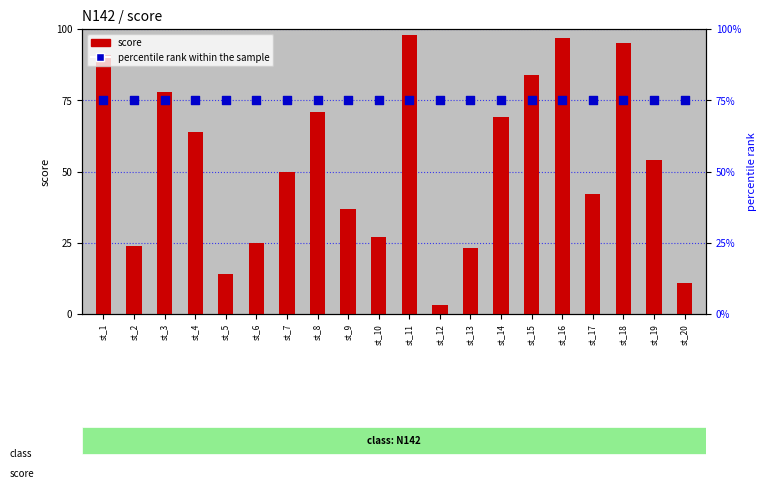

What is the total value across all series at st_19?

129